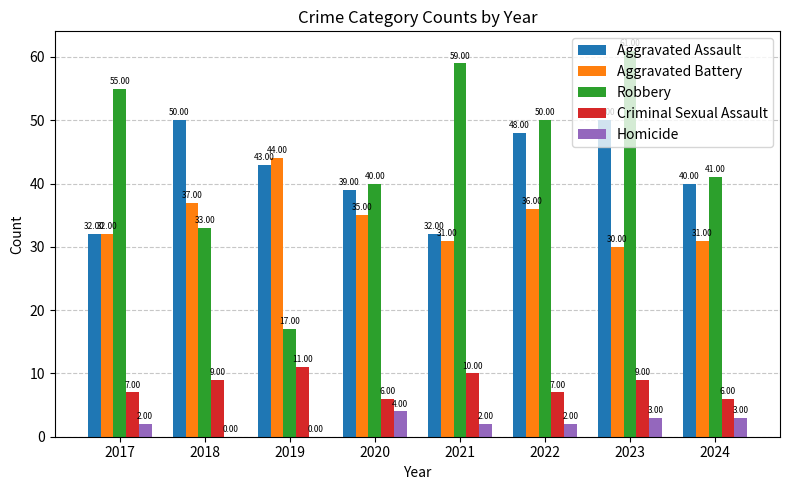

What is the sum of all Aggravated Assault values?

334